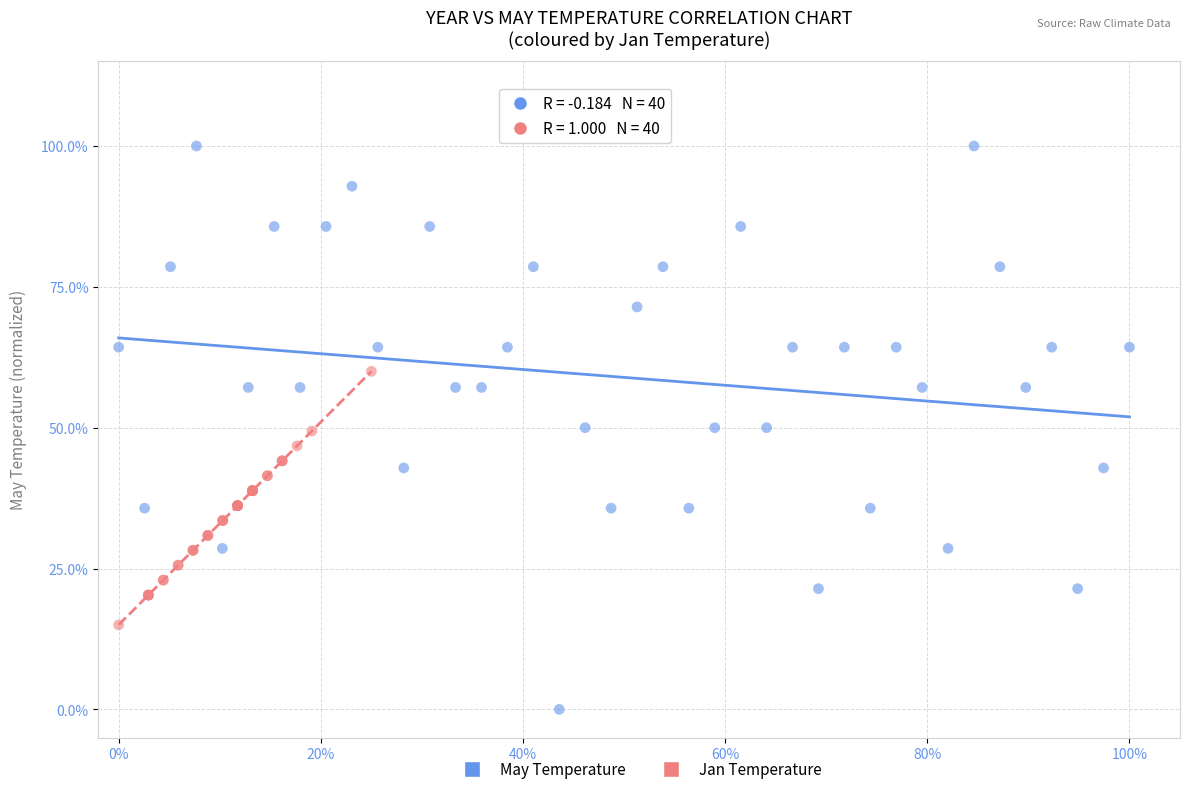

Which series reaches the minimum Y coordinate?

May Temperature